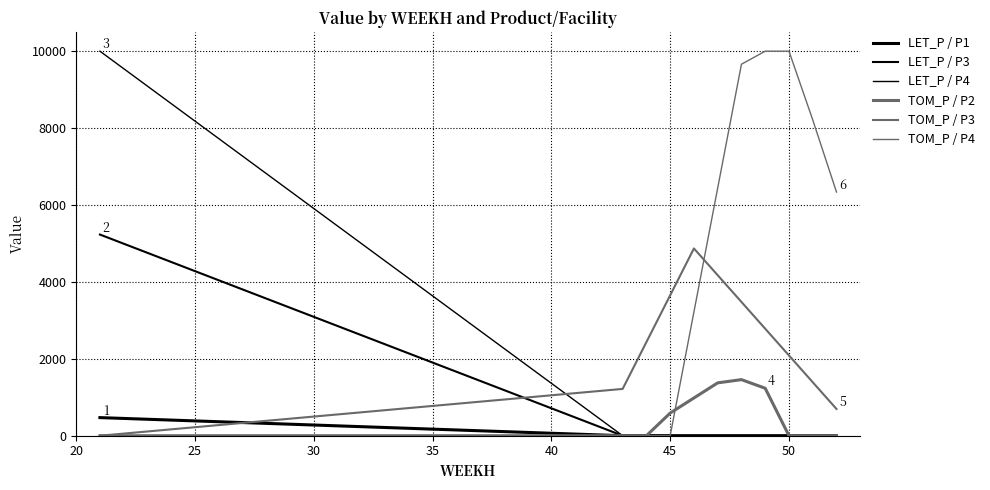

Does the chart have visible grid lines?

Yes